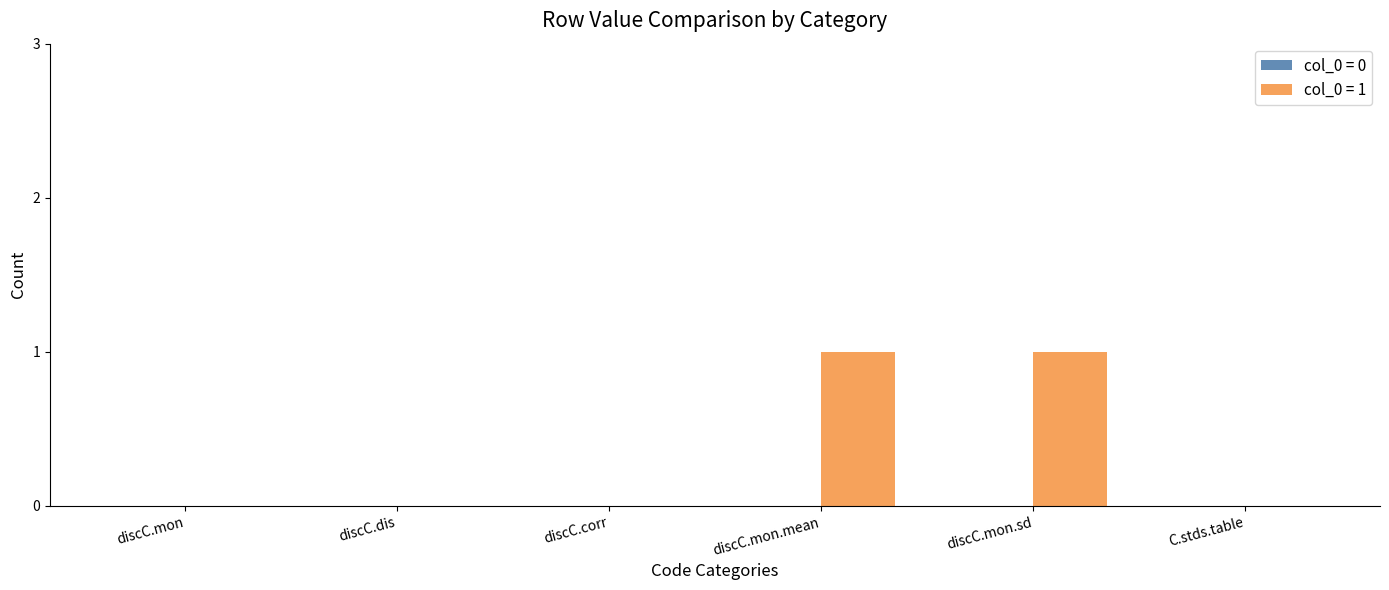

What is the change in value from discC.mon to discC.mon.sd?

+1